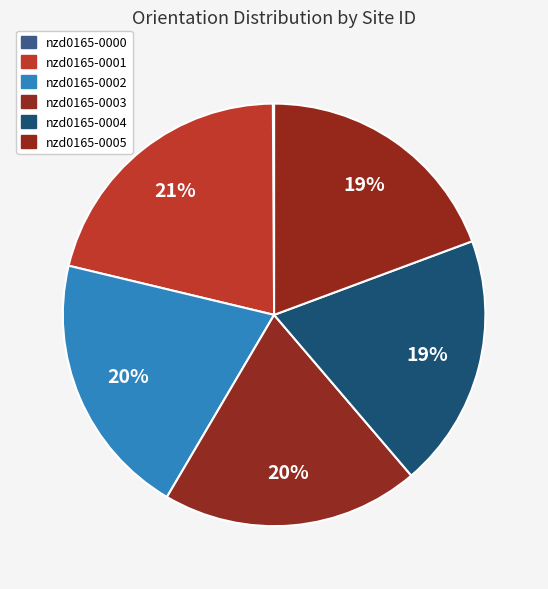

To the nearest percent, what is the combined percentage of nzd0165-0005 and nzd0165-0002?

40%